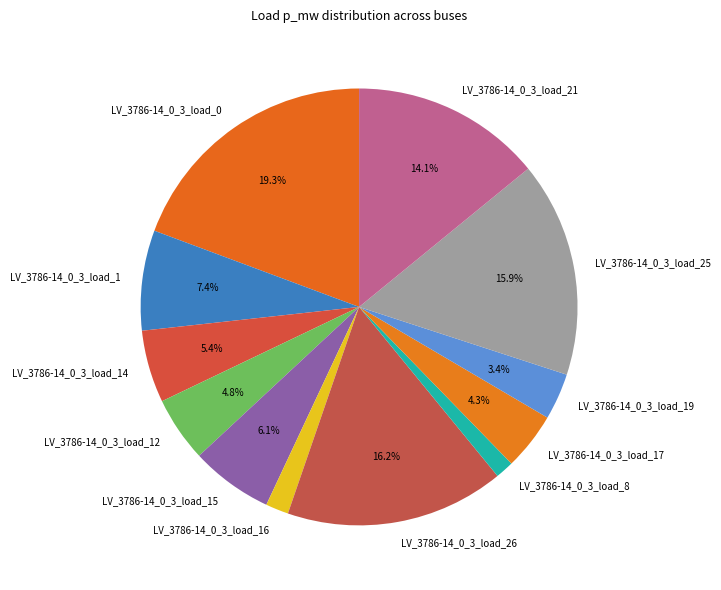

Combined, what portion of the pie is LV_3786-14_0_3_load_25 and LV_3786-14_0_3_load_21?

30.0%